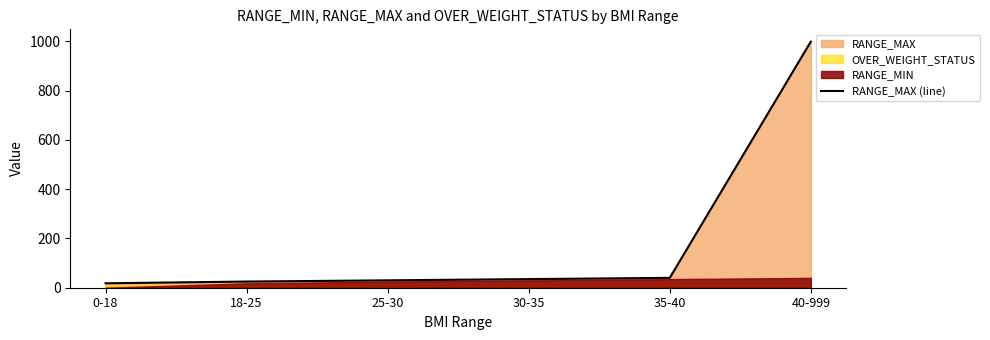

What is the sum of the values at 25-30 and 18-25?

55